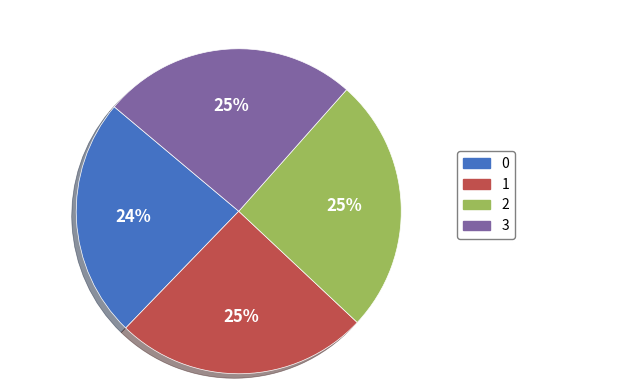

Does 0 account for over 50% of the chart?

No